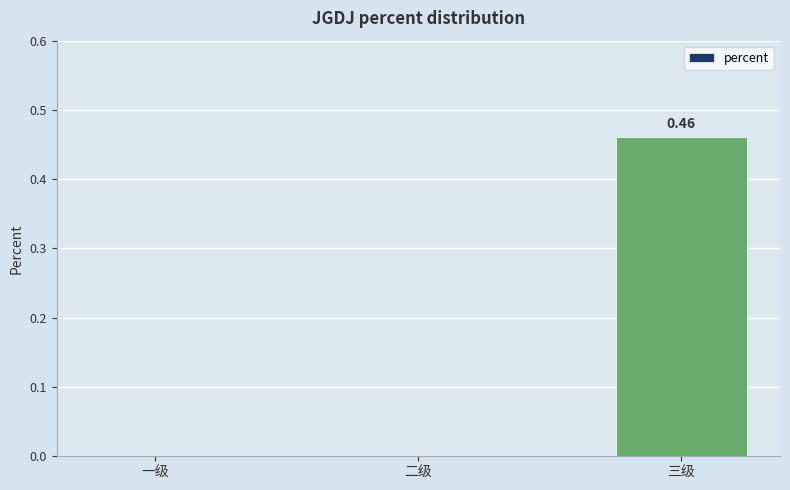

Does the chart contain stacked bars?

No